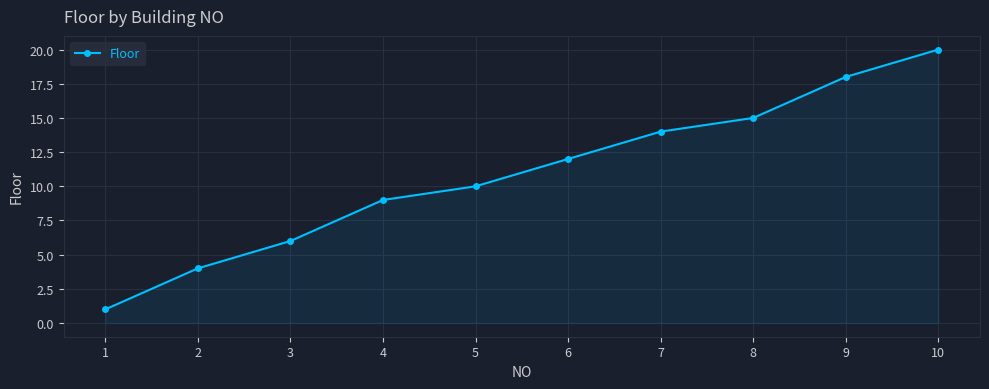

Reading left to right, transcribe all the data shown in this chart.

1=1	2=4	3=6	4=9	5=10	6=12	7=14	8=15	9=18	10=20